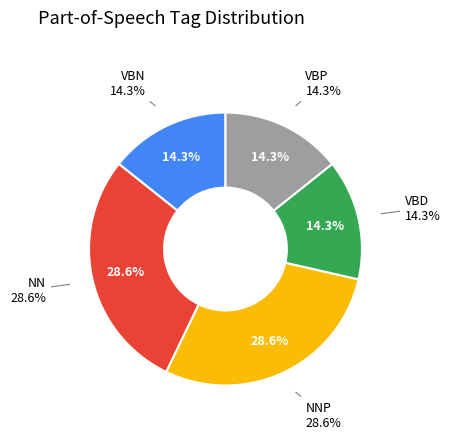

How many slices are in this pie chart?

5